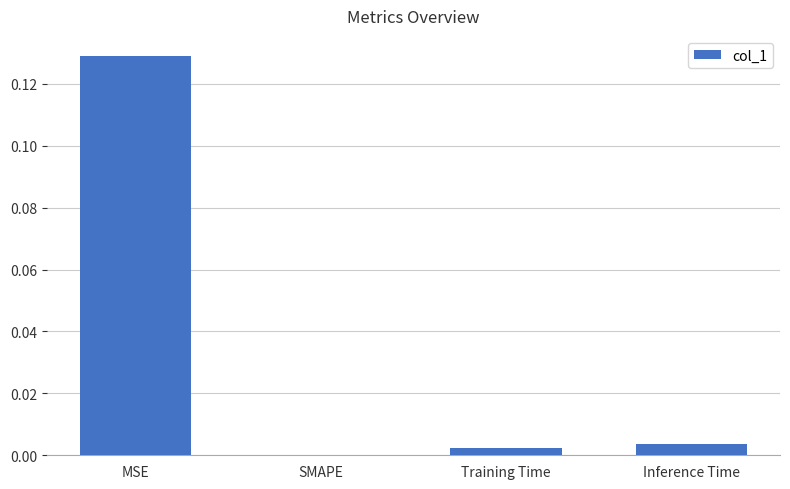

Is it true that the value at MSE is 0.2?

False